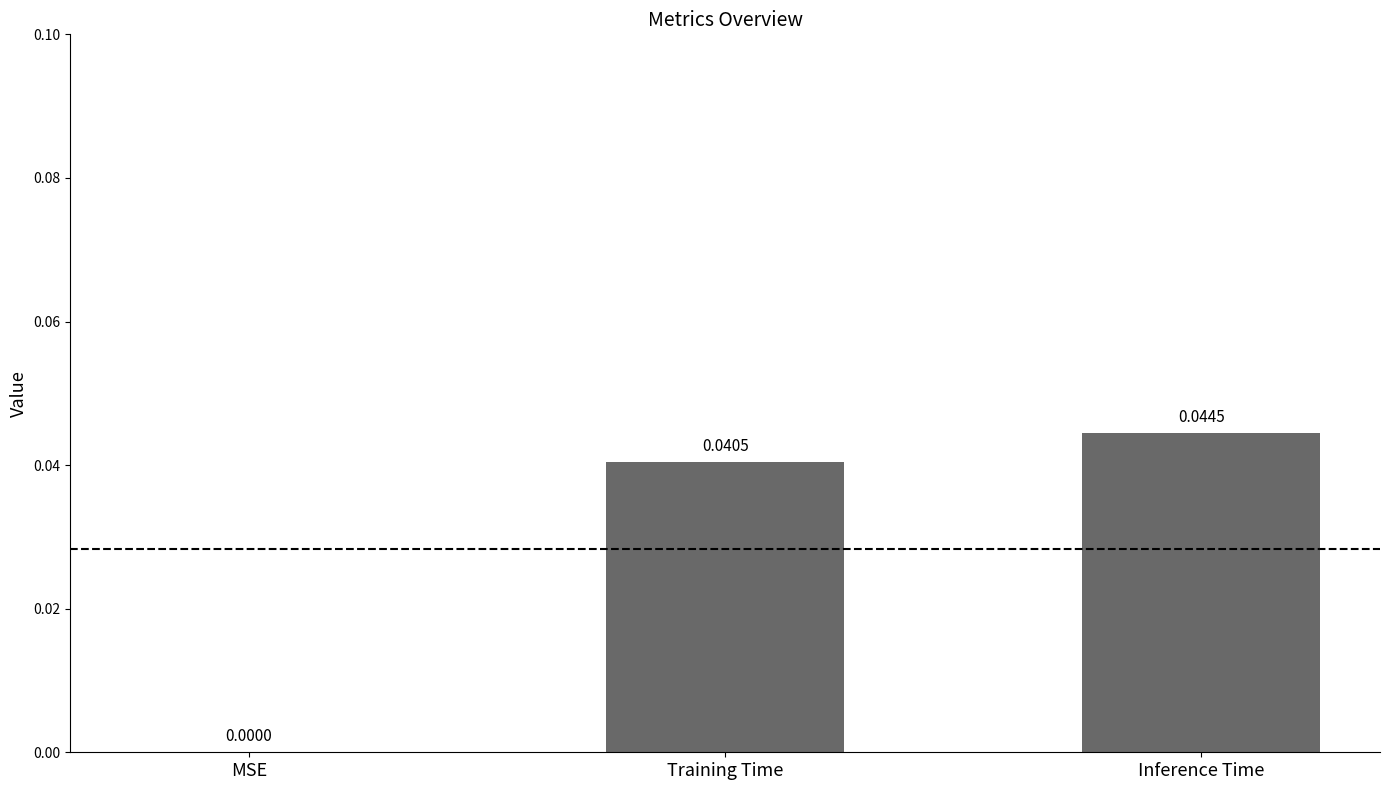

How many values are between 0 and 1?

3